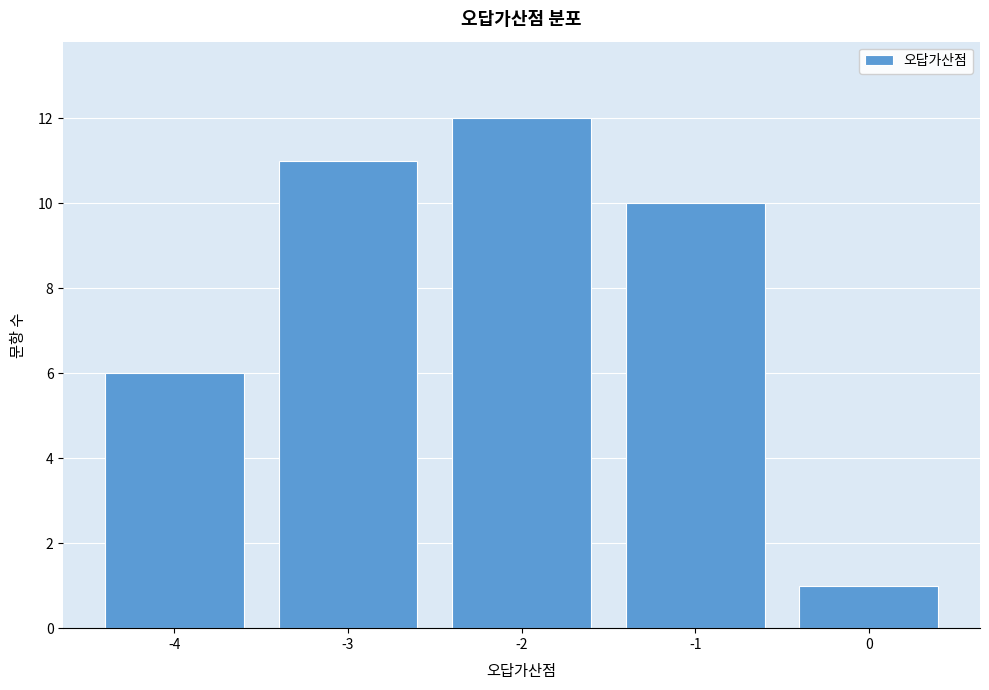

Reading left to right, transcribe all the data shown in this chart.

6	11	12	10	1